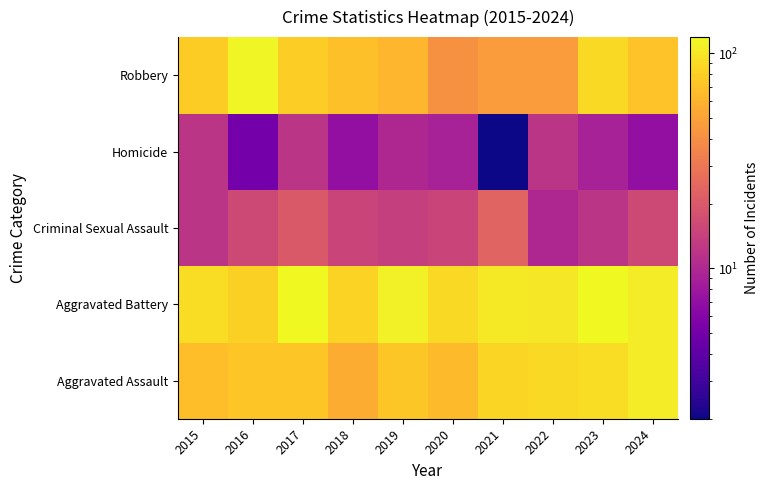

Rank the series by their maximum value, from lowest to highest.

Homicide, Criminal Sexual Assault, Aggravated Assault, Robbery, Aggravated Battery